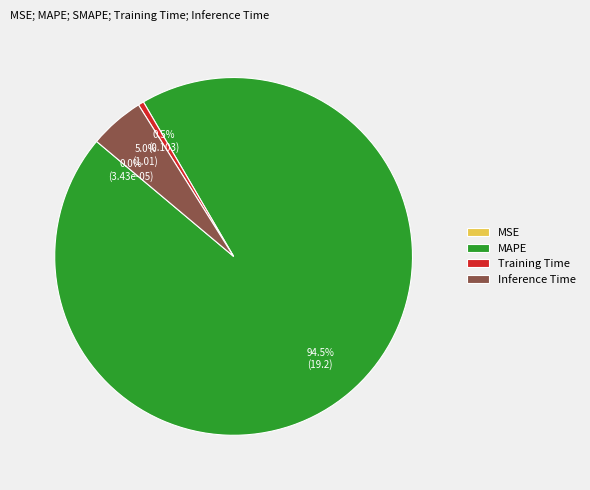

To the nearest percent, what portion does Inference Time represent?

5%